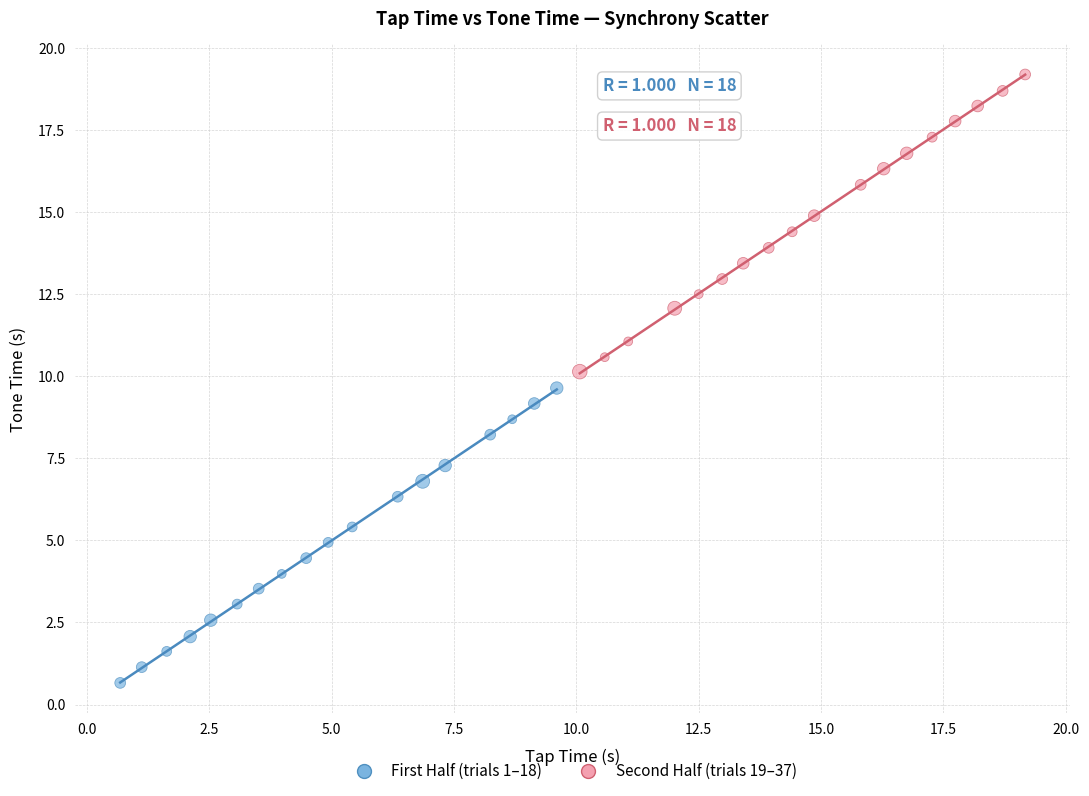

Which series contains the lowest Y value?

First Half (trials 1–18)